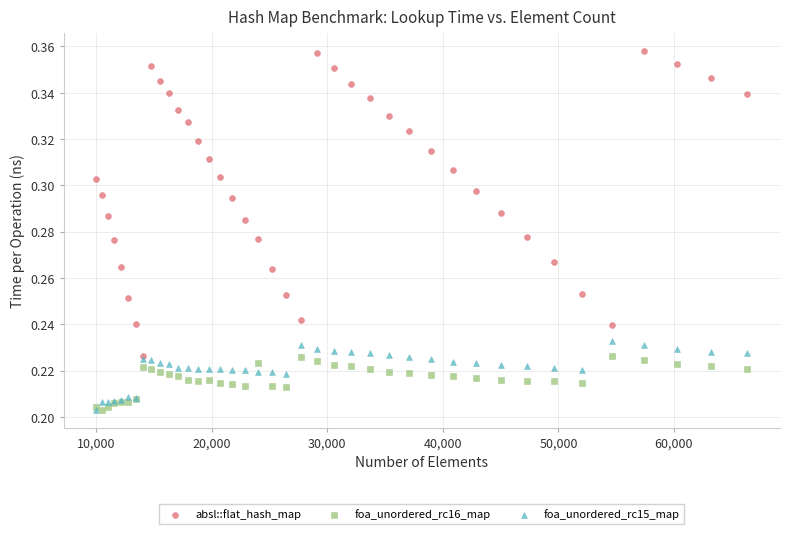

What are all the series names shown in the legend?

absl::flat_hash_map, foa_unordered_rc16_map, foa_unordered_rc15_map